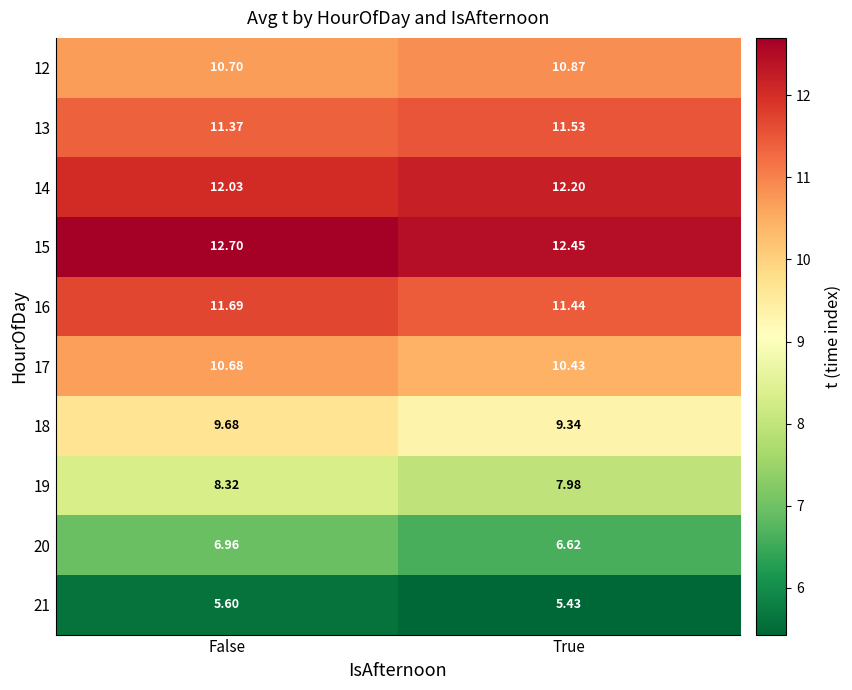

List the labels in order of 19 value, smallest first.

True, False